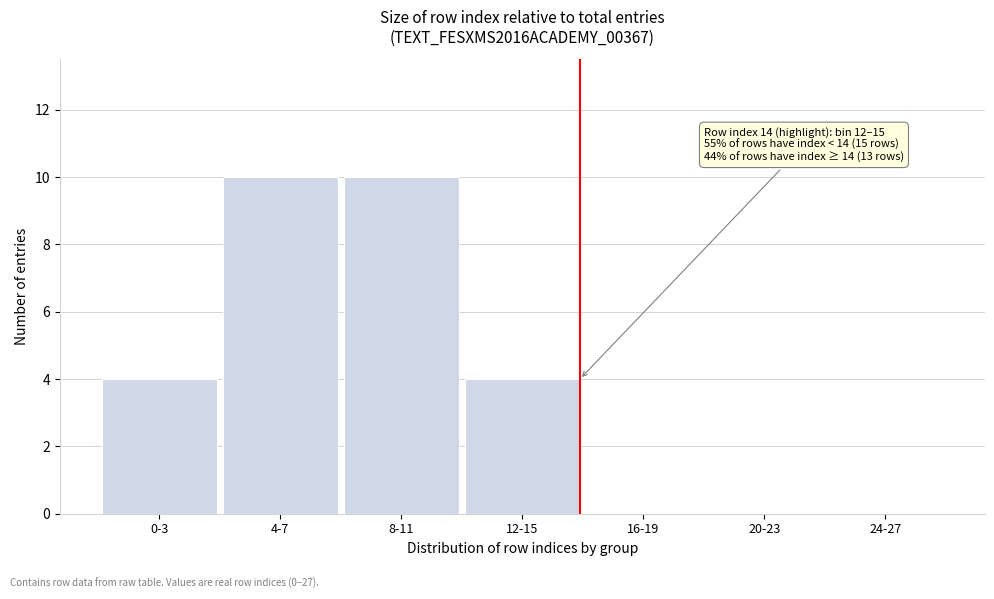

Reading left to right, extract all data points from this chart.

0-3=4	4-7=10	8-11=10	12-15=4	16-19=0	20-23=0	24-27=0